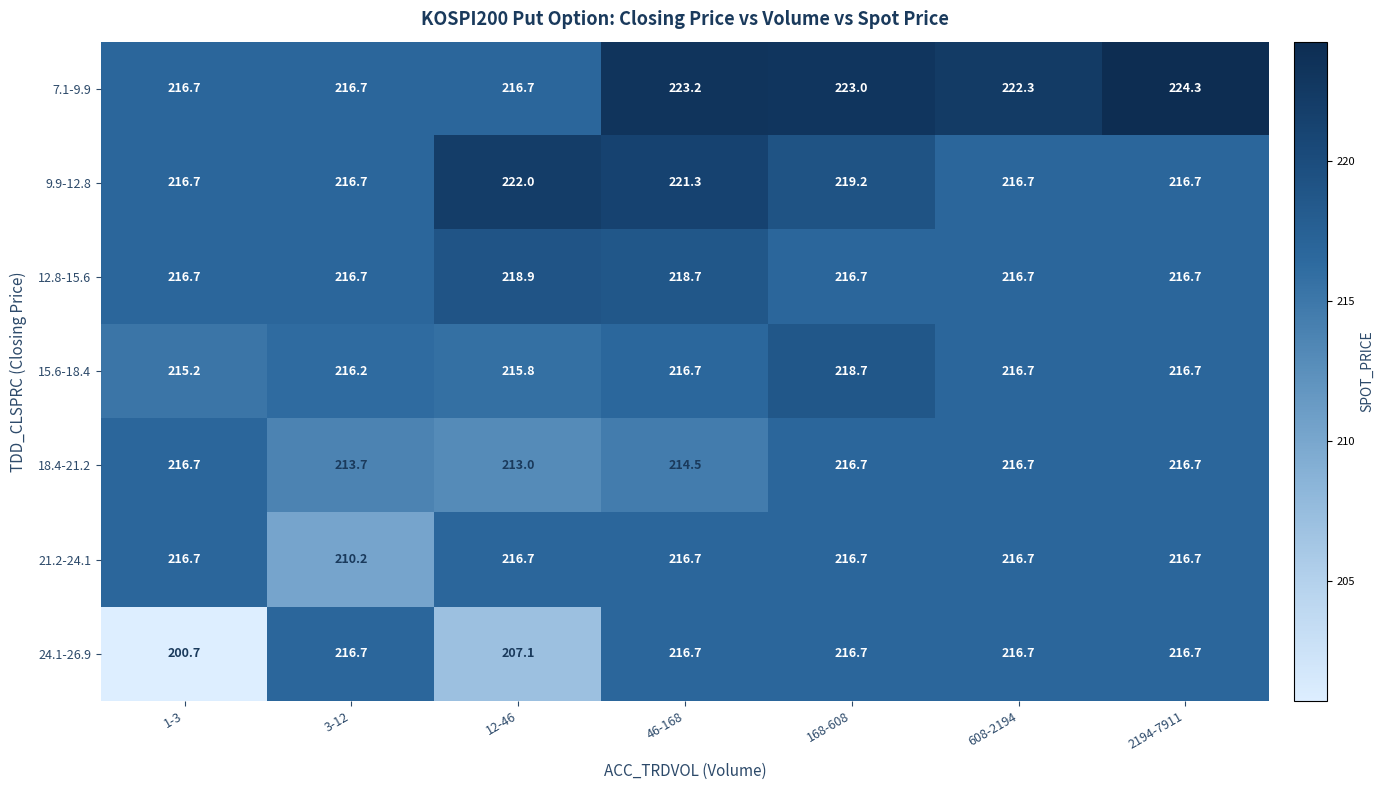

What is the approximate value of 9.9-12.8 at 608-2194?

216.7